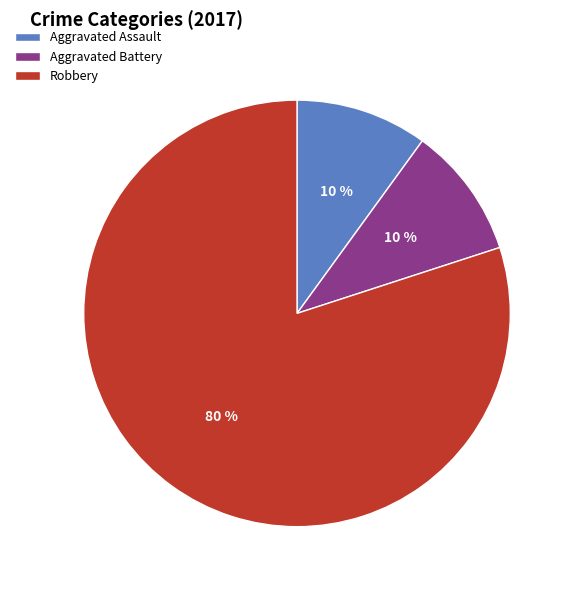

Do Aggravated Battery and Aggravated Assault together represent more than half of the pie?

No